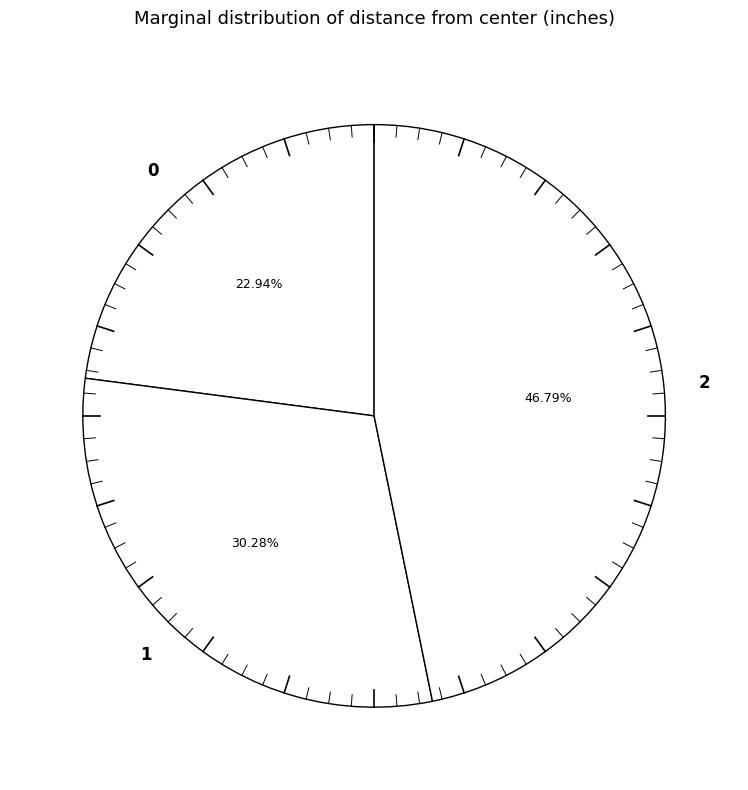

Is 0 the majority of the pie?

No